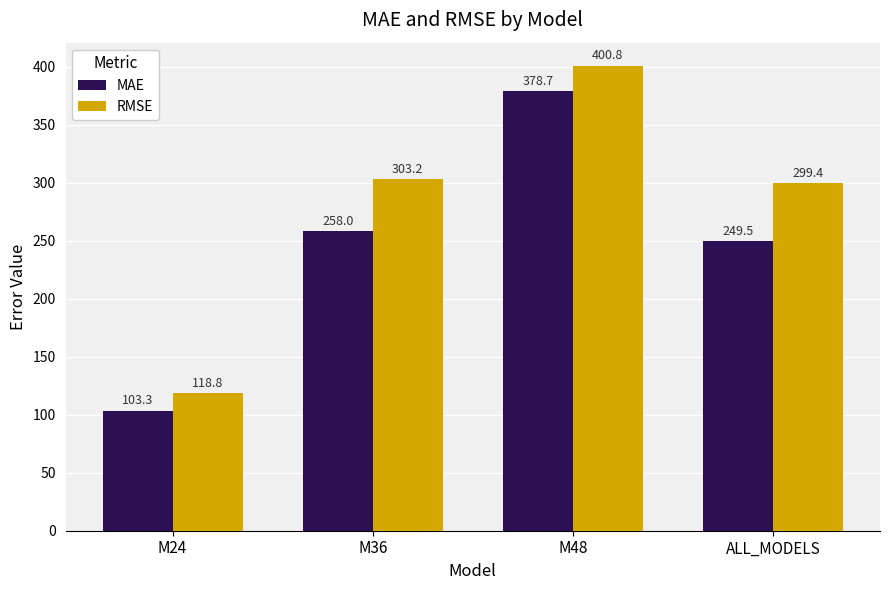

True or false: MAE has a value of 149.3 at M24.

False